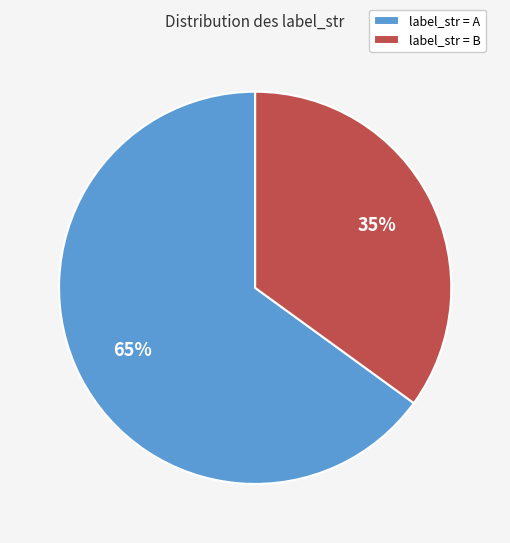

To the nearest percent, what is the average slice percentage?

50%